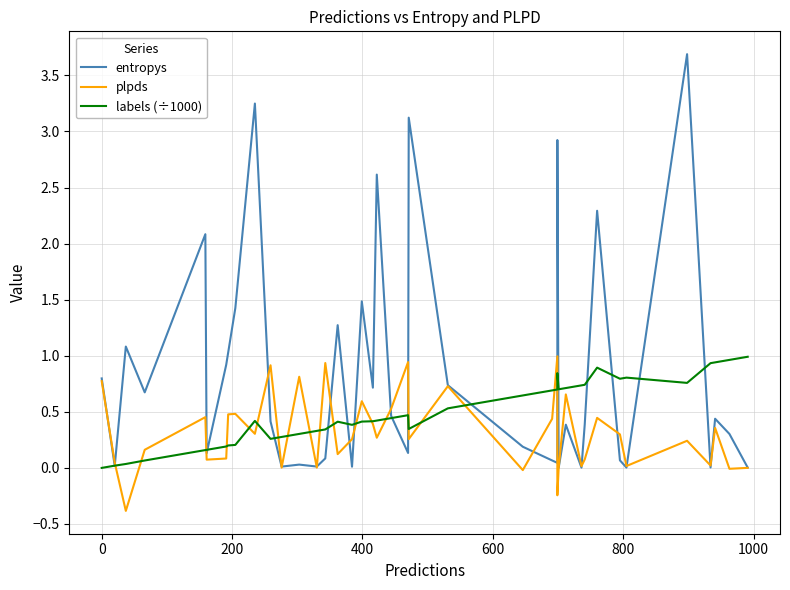

Reading left to right, list all the values displayed in this chart.

entropys: 0.8	0.0	1.1	0.7	2.1	0.1	0.9	1.0	1.4	3.2	0.4	0.0	0.0	0.0	0.1	1.3	0.0	1.5	0.7	2.6	0.5	0.1	3.1	0.7	0.2	0.1	0.0	2.9	0.0	0.4	0.0	0.4	2.3	0.1	0.0	3.7	0.0	0.4	0.3	0.0
plpds: 0.8	0.0	-0.4	0.2	0.5	0.1	0.1	0.5	0.5	0.3	0.9	0.0	0.8	0.0	0.9	0.1	0.3	0.6	0.4	0.3	0.5	0.9	0.3	0.7	-0.0	0.4	1.0	-0.2	0.0	0.7	0.0	0.1	0.4	0.3	0.0	0.2	0.0	0.4	-0.0	0.0
labels (÷1000): 0.0	0.0	0.0	0.1	0.2	0.2	0.2	0.2	0.2	0.4	0.3	0.3	0.3	0.3	0.3	0.4	0.4	0.4	0.4	0.4	0.4	0.5	0.3	0.5	0.6	0.7	0.7	0.8	0.7	0.7	0.7	0.7	0.9	0.8	0.8	0.8	0.9	0.9	1.0	1.0